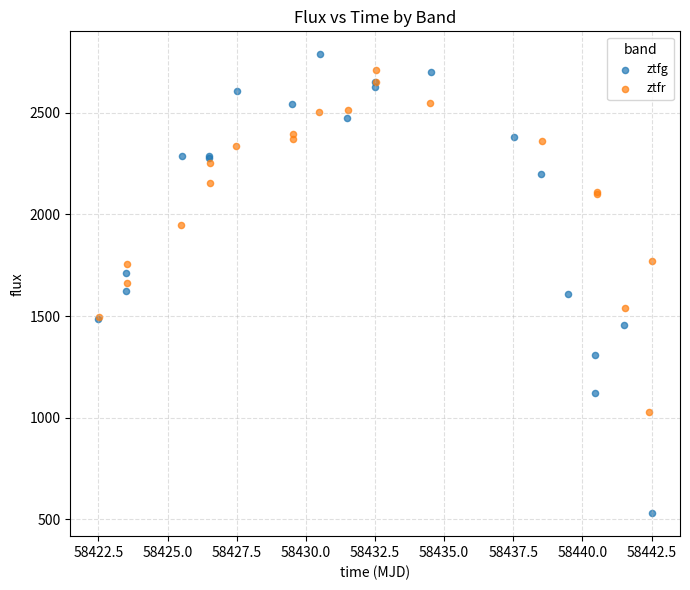

Which series has the widest spread of Y values?

ztfg